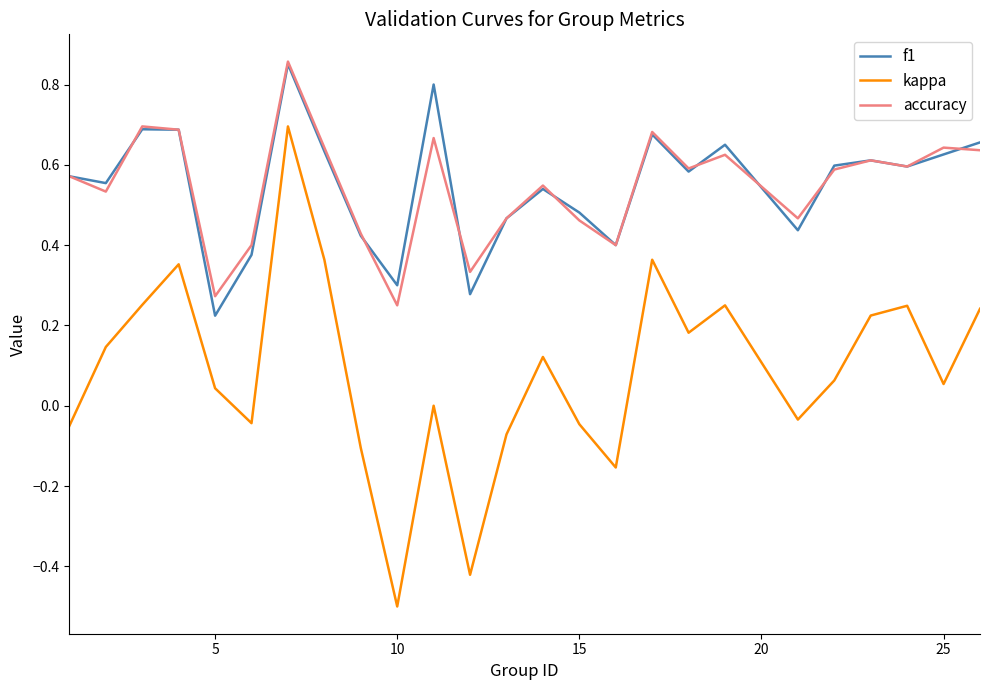

Which series has the widest spread of values?

kappa